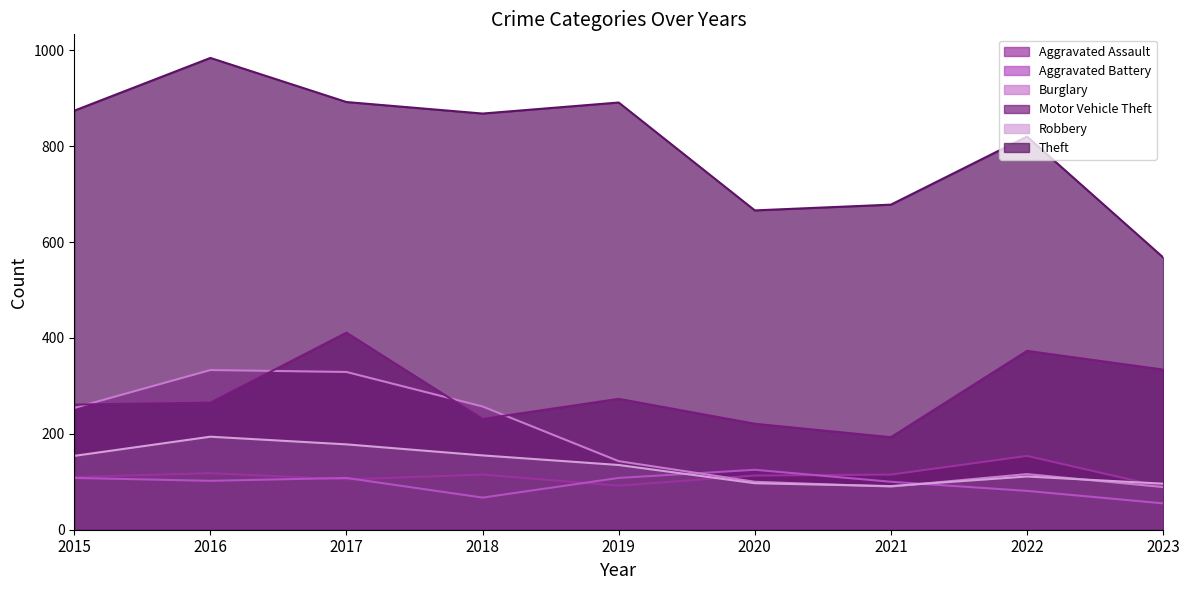

What is the greatest value displayed?

984